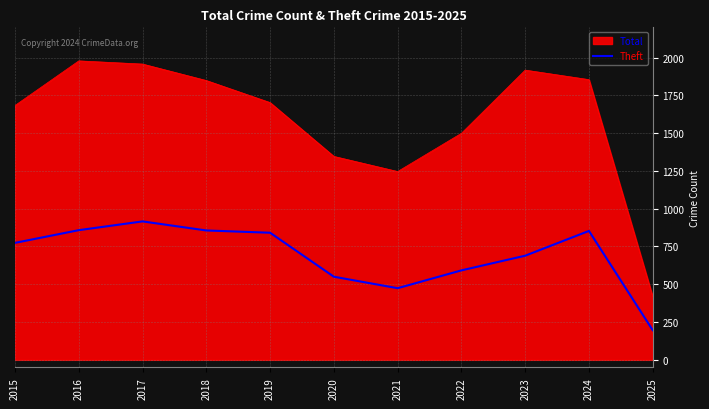

The Total series shows 850 at 2018. True or false?

False